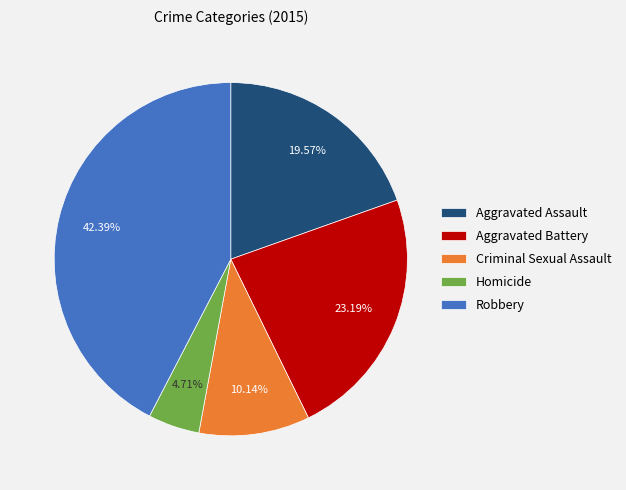

To the nearest percent, what portion does Aggravated Battery represent?

23%